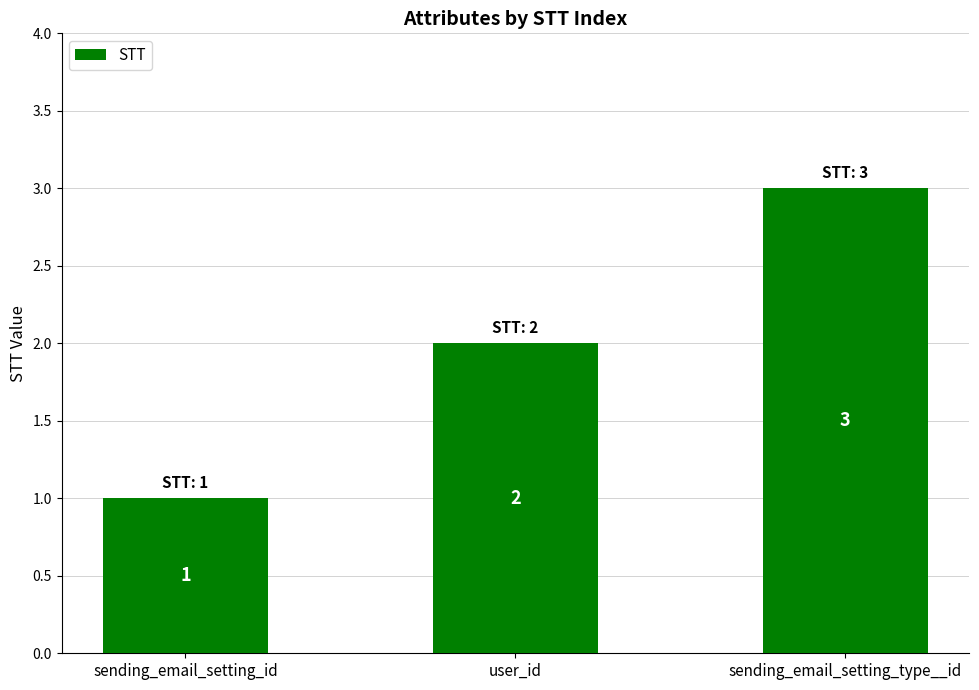

Which label corresponds to the largest value in the chart?

sending_email_setting_type__id